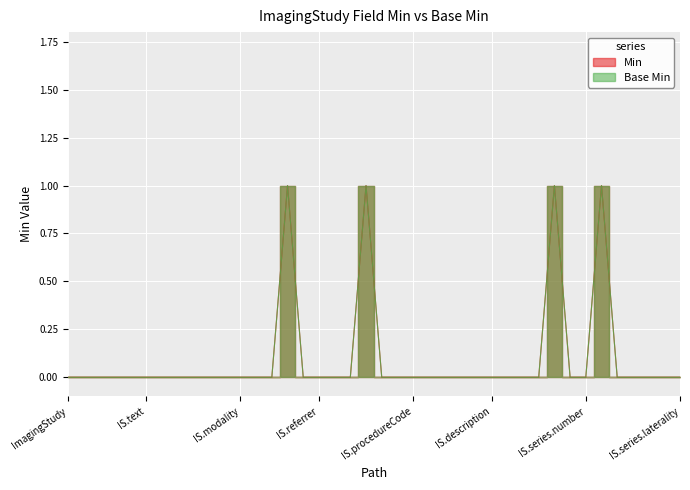

The value of Base Min at ImagingStudy.series.numberOfInstances is 0. True or false?

True